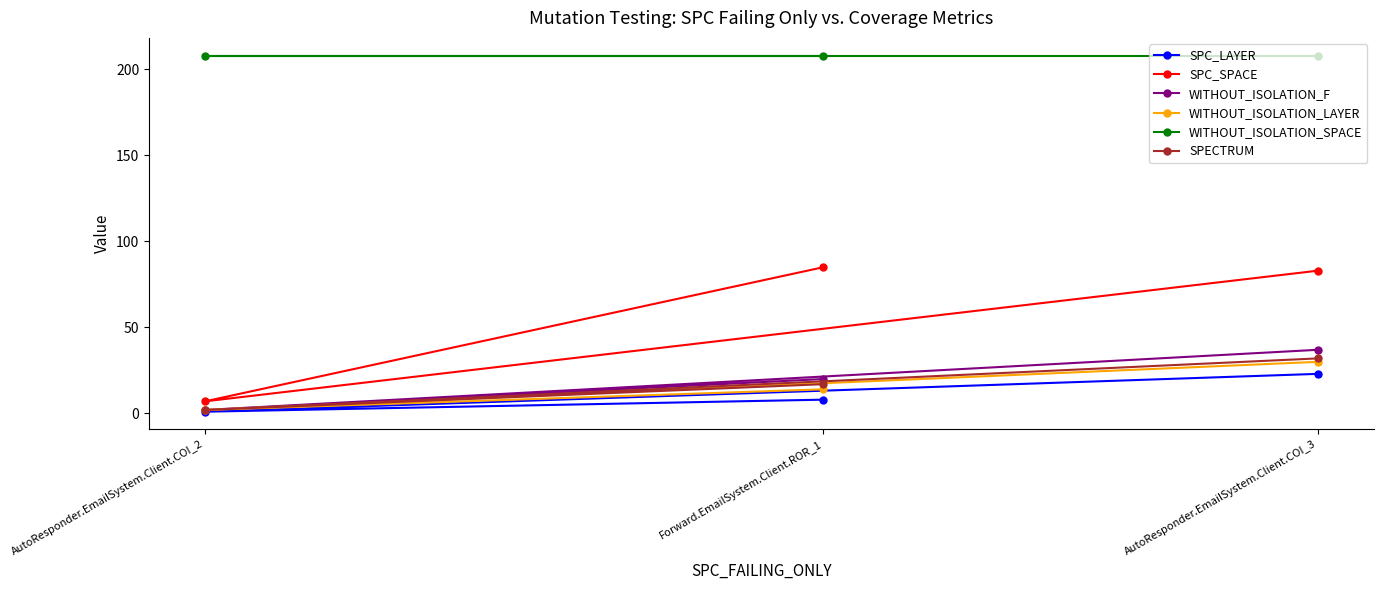

What is the label of the 2nd point from the right?

Forward.EmailSystem.Client.ROR_1